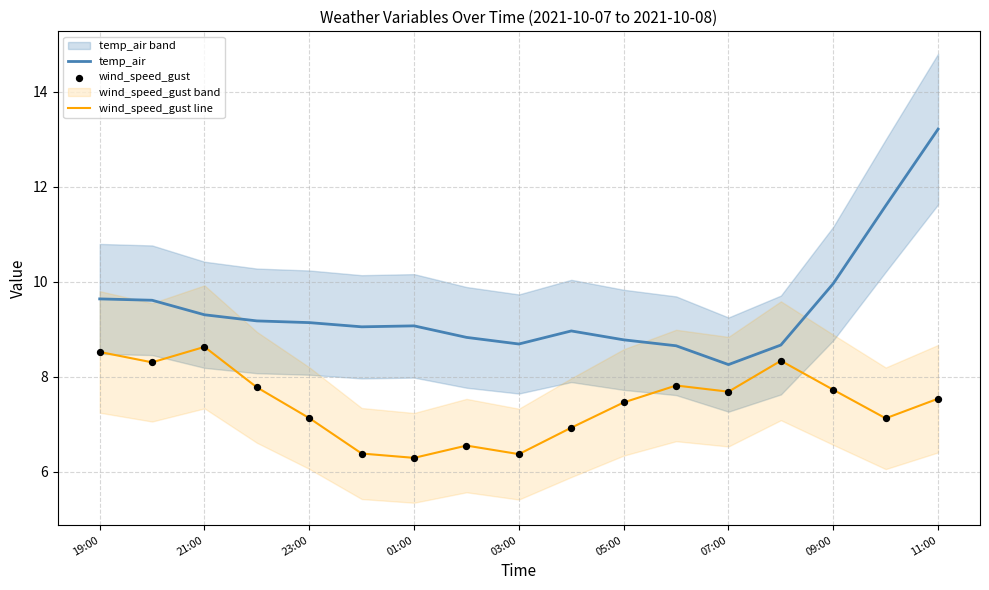

At how many categories does at least one series exceed 7?

17